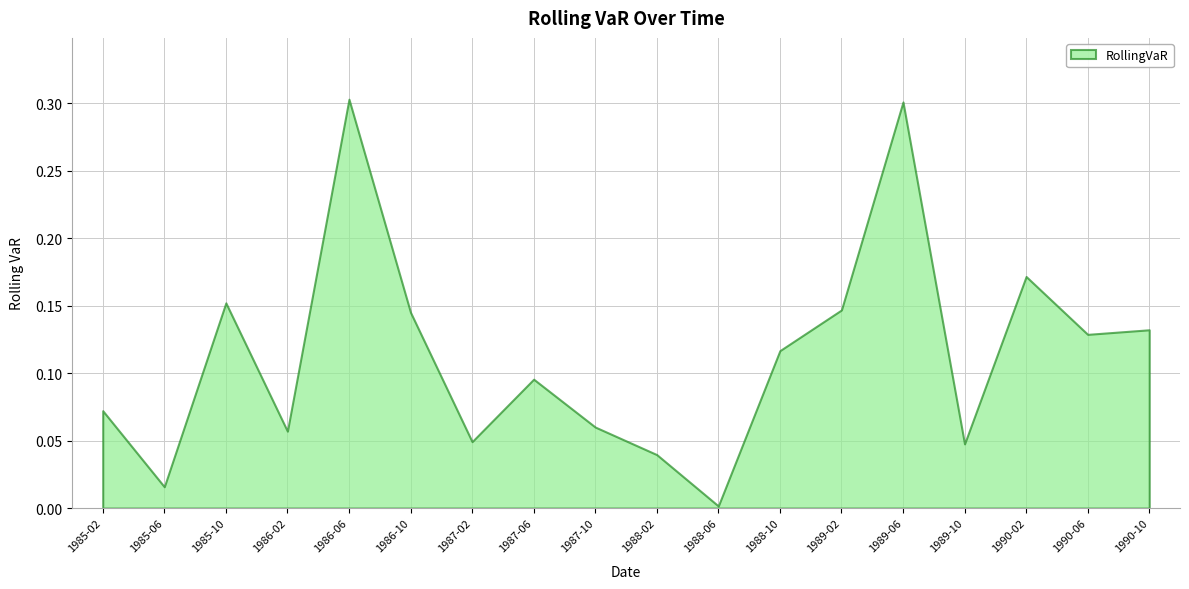

Is it true that the value at 1988-10 is 0.1?

True